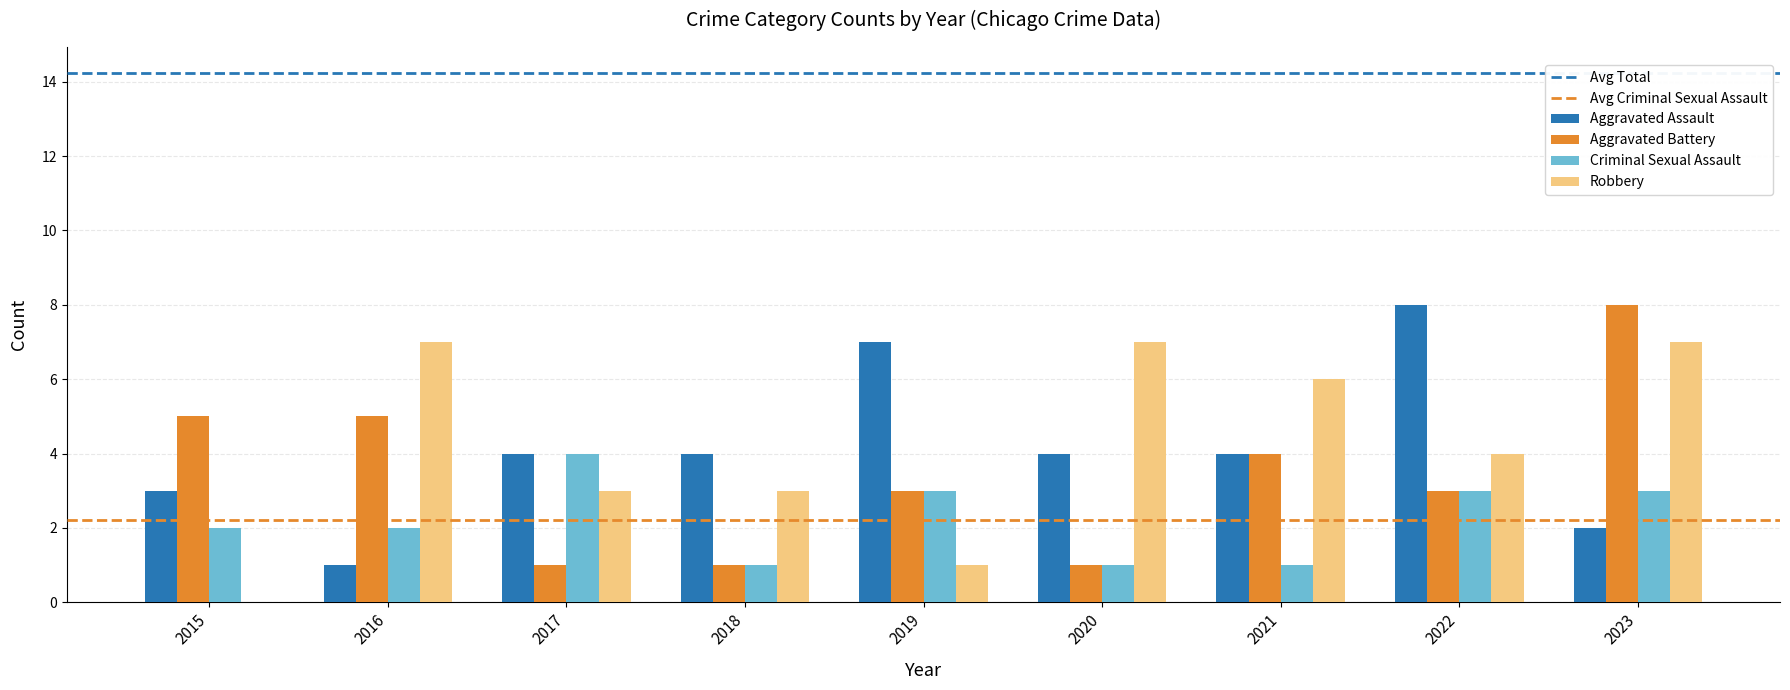

The value of Robbery at 2016 is 7. True or false?

True